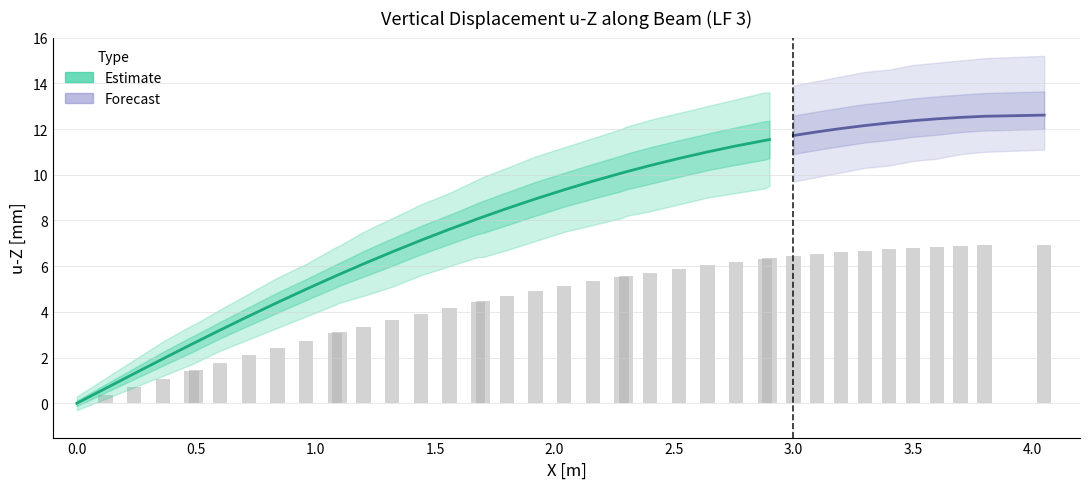

How many values in the u-Z [mm] series are below 9?

20